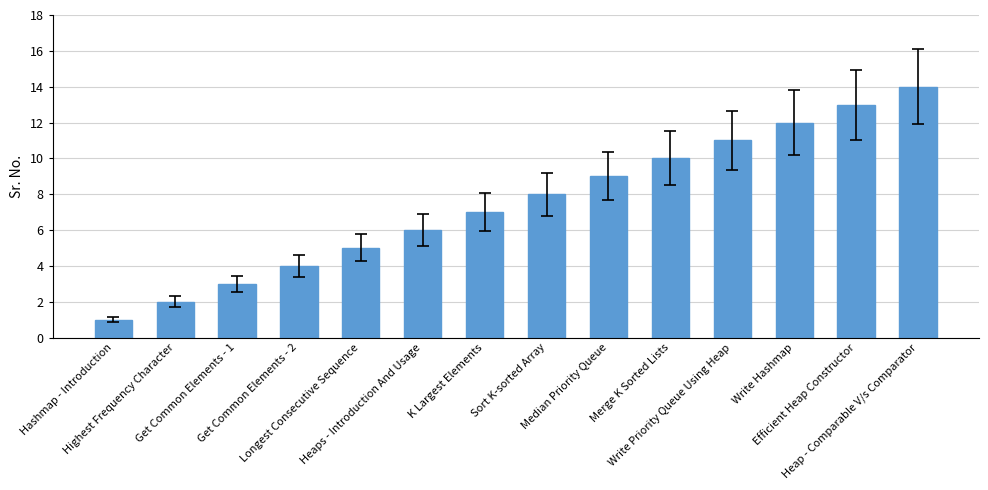

How many series are shown in this chart?

1